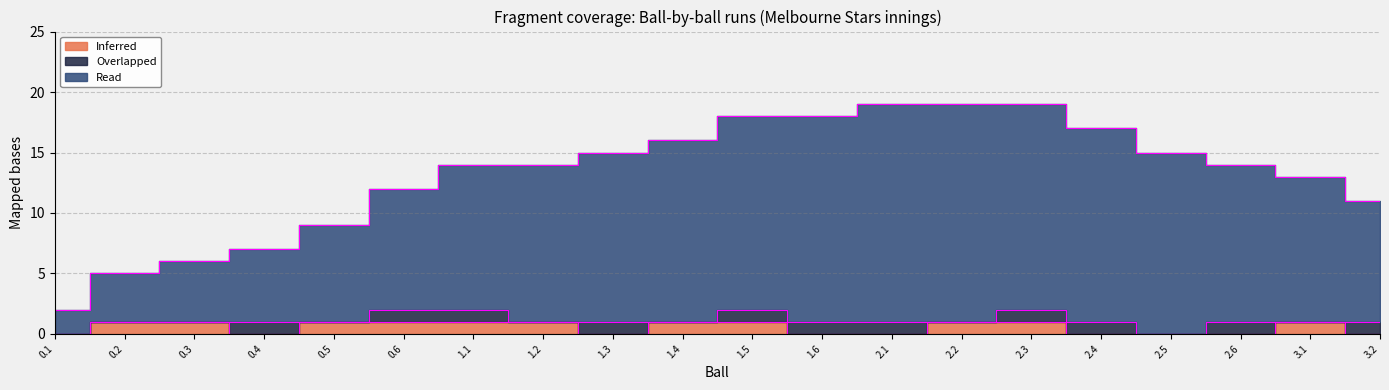

What position from the right is 0.6?

15